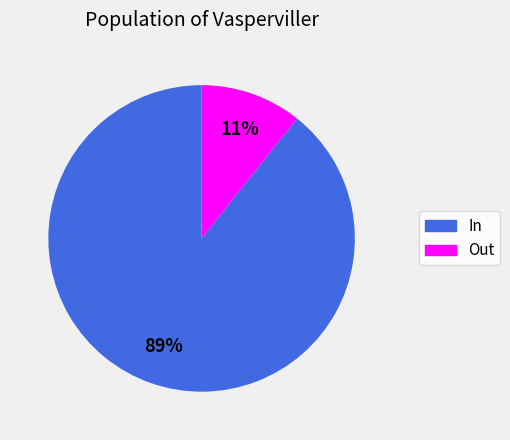

Is the sum of Out and In greater than half?

Yes